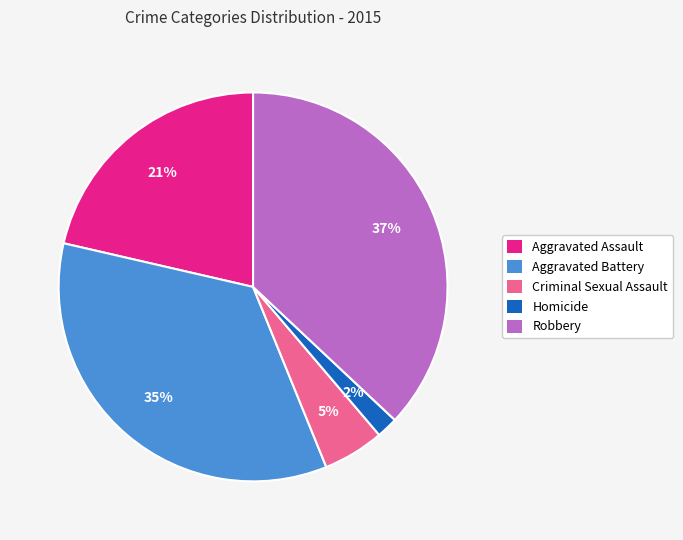

What is the largest slice in the pie chart?

Robbery